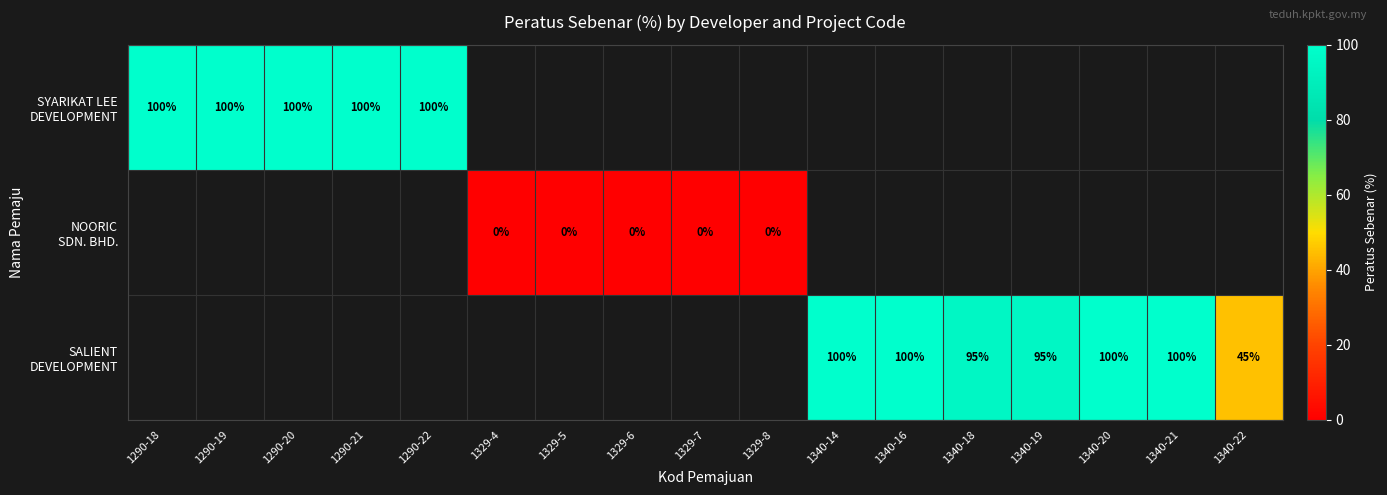

At how many categories does at least one series exceed 20?

12